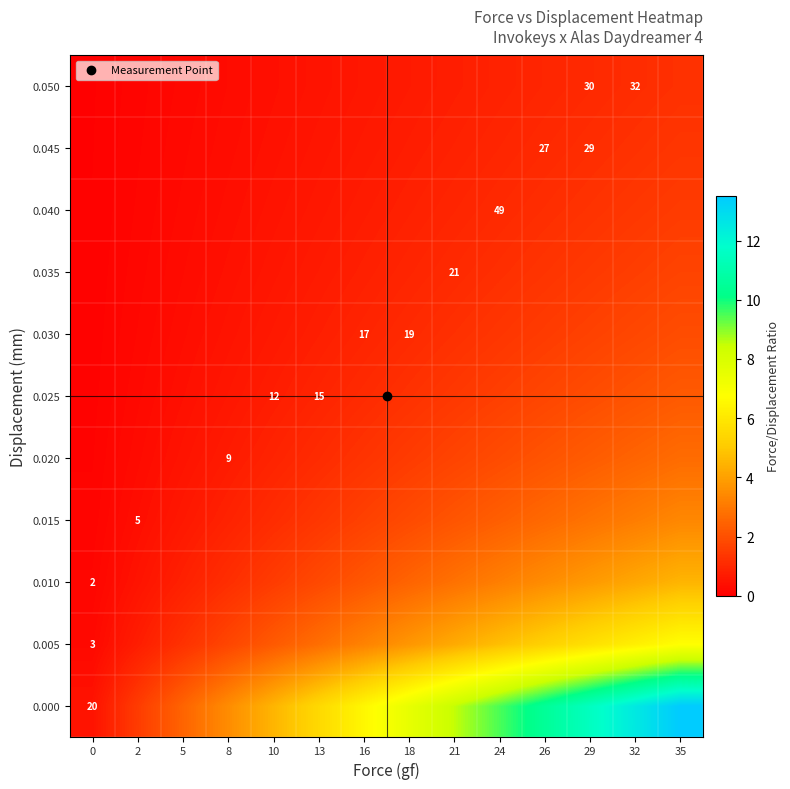

How many values in the 0.025 series are below 1?

6